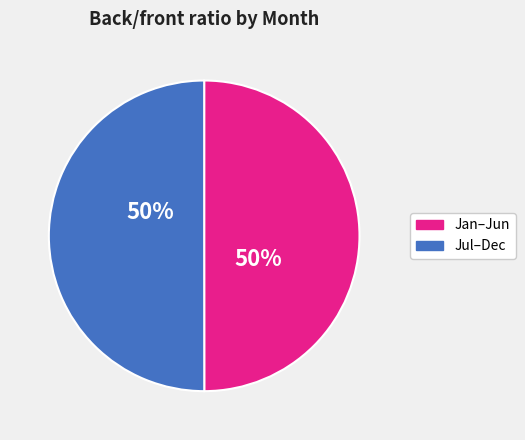

To the nearest percent, what is the average slice percentage?

50%